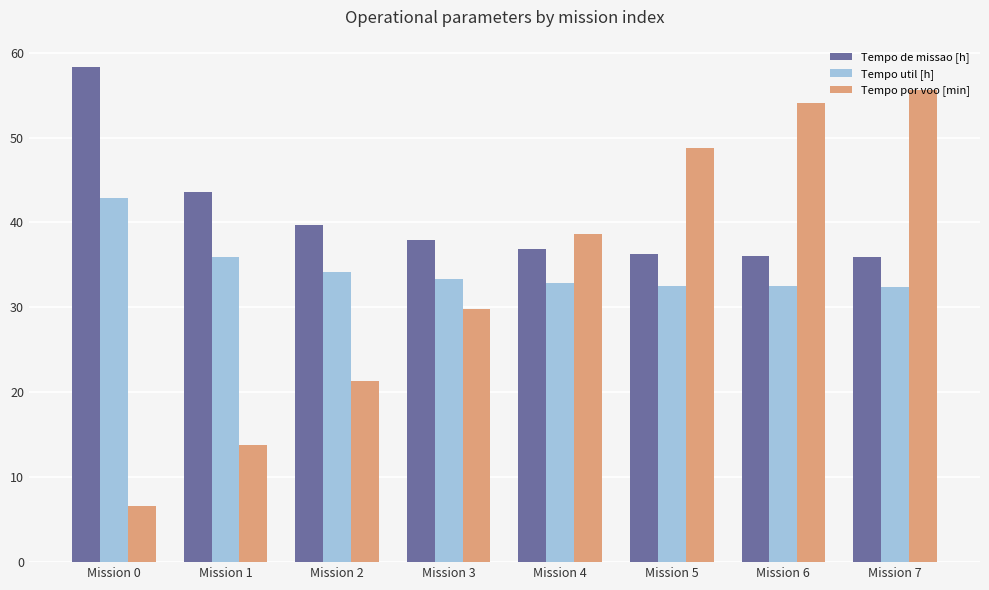

True or false: Tempo util [h] has a value of 19.9 at Mission 3.

False